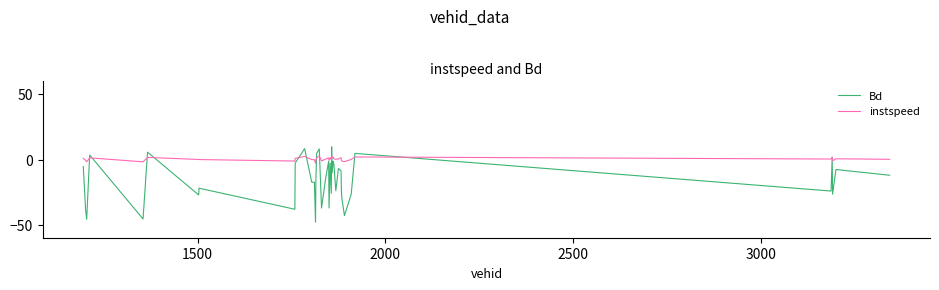

Is this an area chart (filled region under the line)?

No